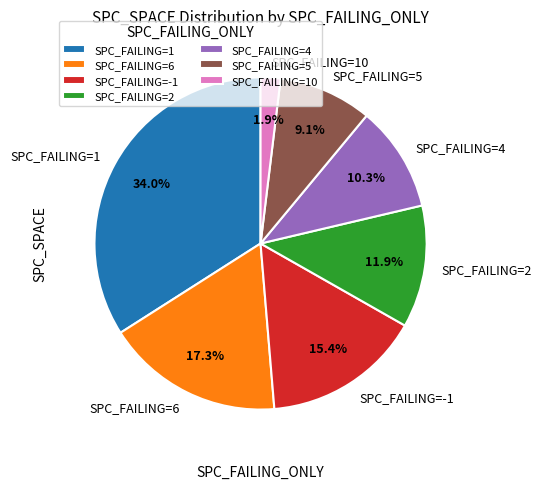

Rank the categories by value from lowest to highest.

SPC_FAILING=10, SPC_FAILING=5, SPC_FAILING=4, SPC_FAILING=2, SPC_FAILING=-1, SPC_FAILING=6, SPC_FAILING=1